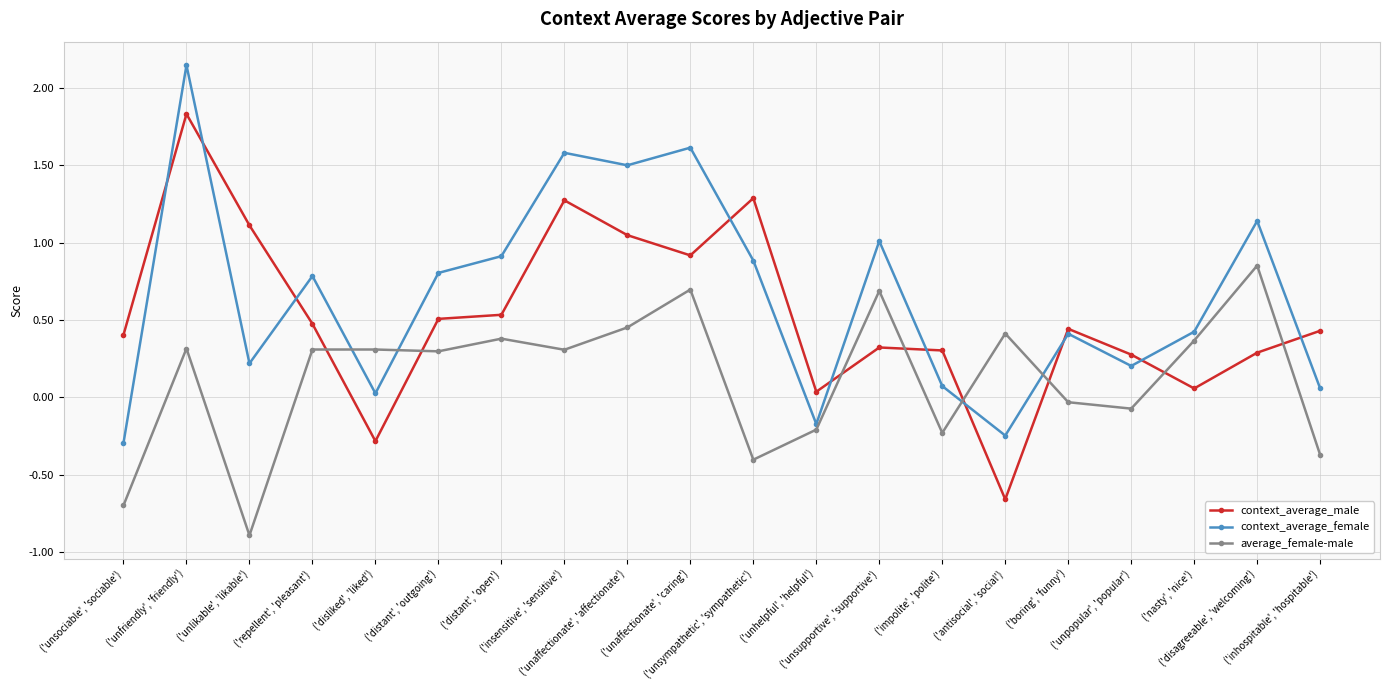

Rank the series by their maximum value, from lowest to highest.

average_female-male, context_average_male, context_average_female